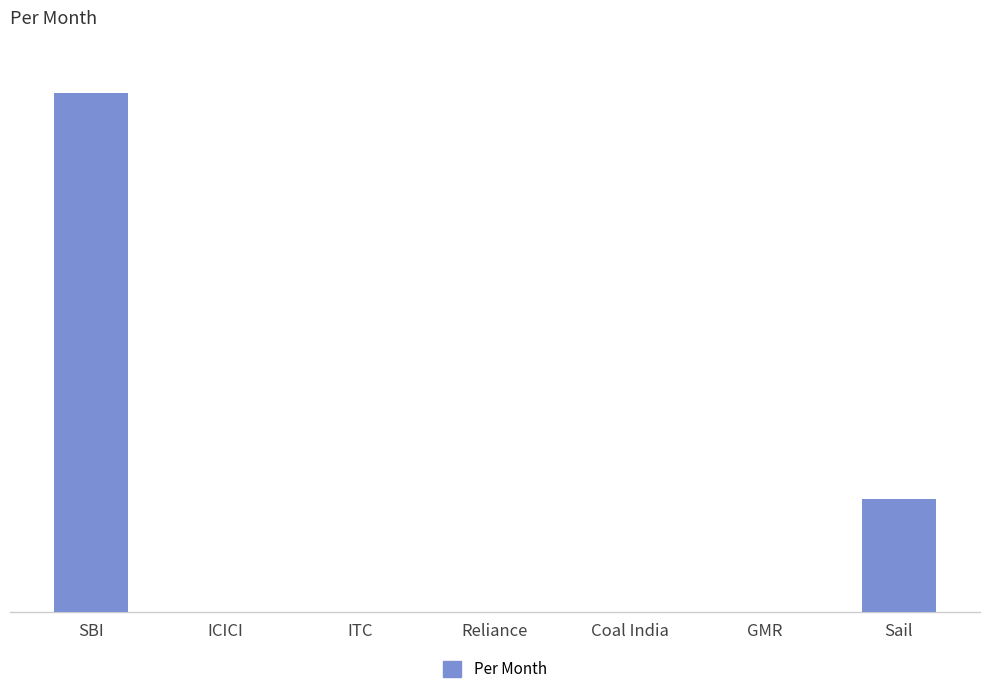

List the labels in order of value, largest first.

SBI, Sail, ICICI, ITC, Reliance, Coal India, GMR